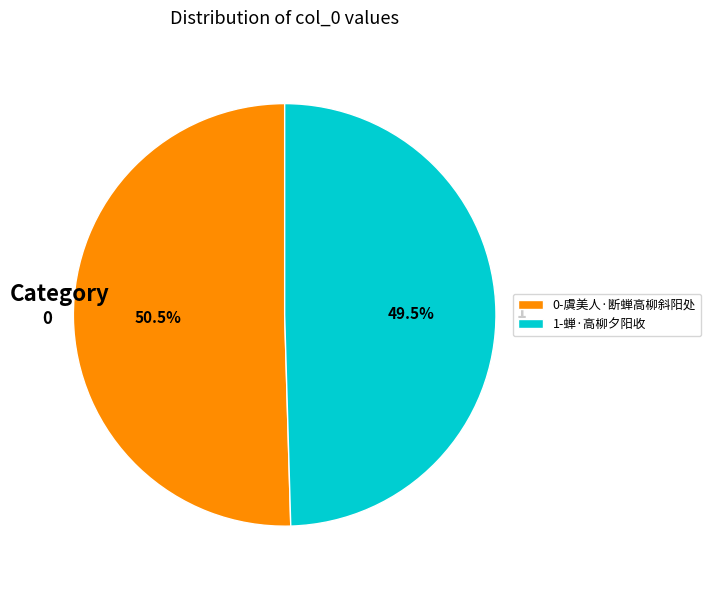

Does 0 represent more than half of the total?

Yes